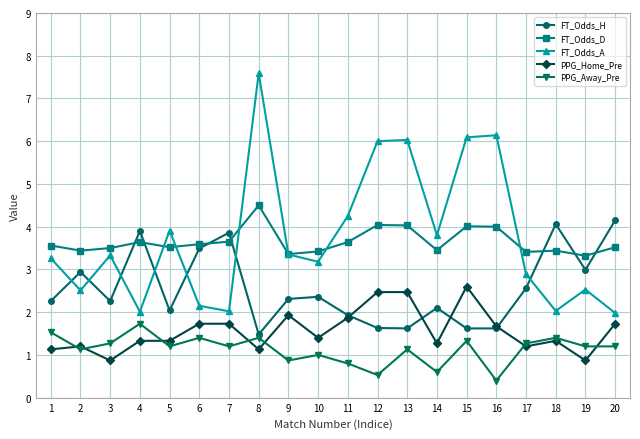

What are all the series names shown in the legend?

FT_Odds_H, FT_Odds_D, FT_Odds_A, PPG_Home_Pre, PPG_Away_Pre